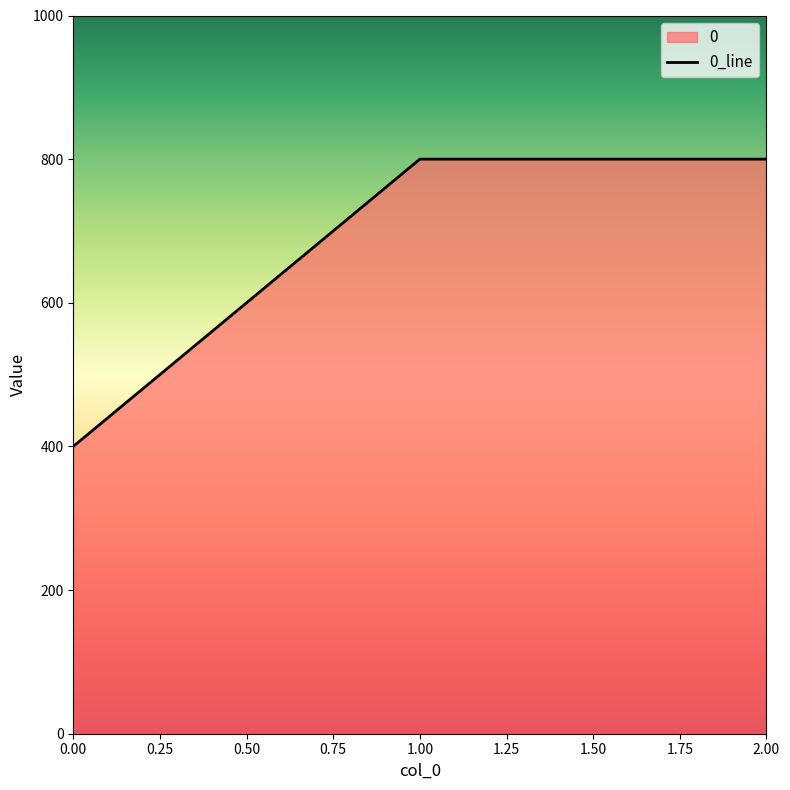

Reading left to right, extract all data points from this chart.

400	800	800